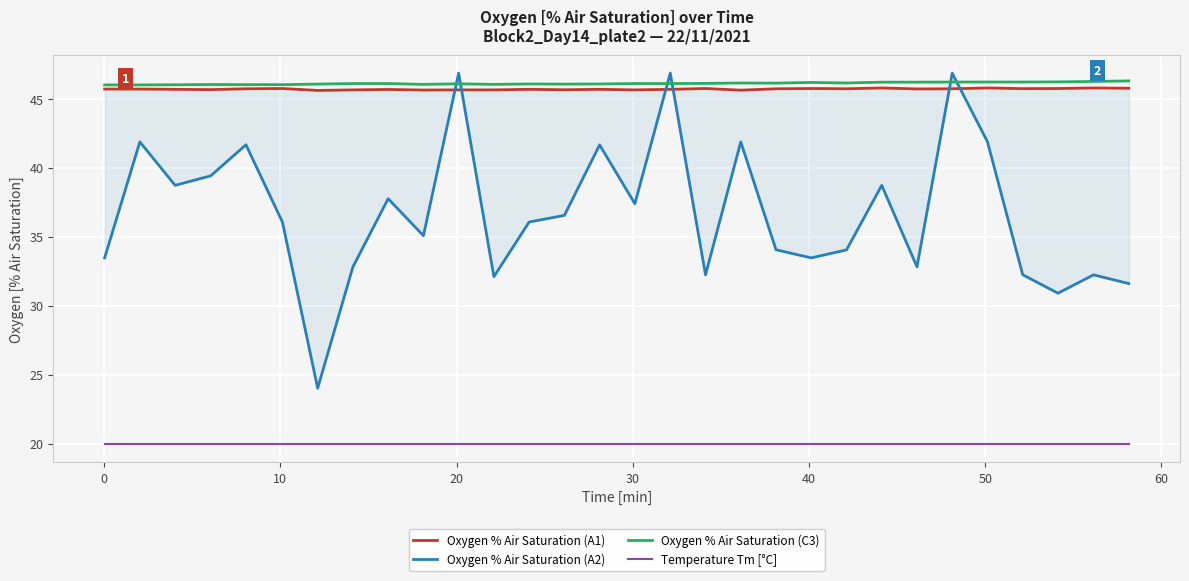

What are all the series names shown in the legend?

Oxygen % Air Saturation (A1), Oxygen % Air Saturation (A2), Oxygen % Air Saturation (C3), Temperature Tm [°C]